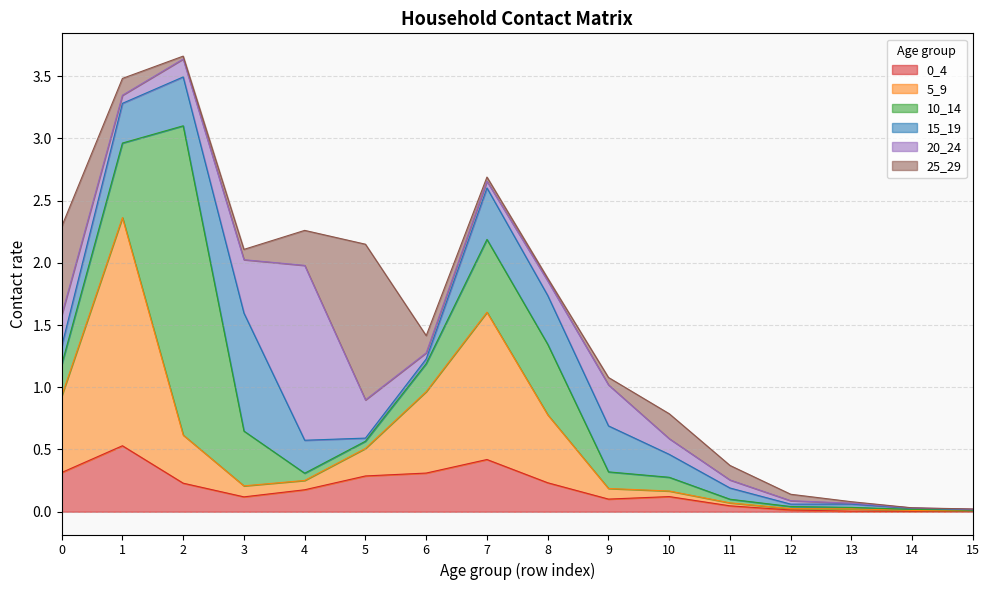

How many interior local peaks does the 5_9 series have?

3